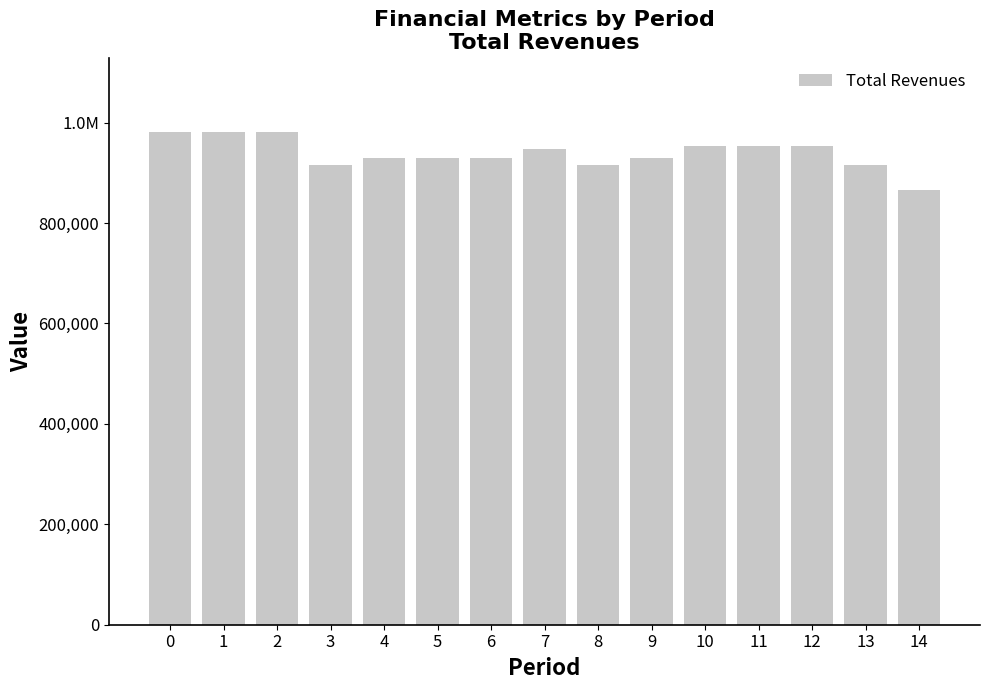

Reading left to right, what are all the values shown in this chart?

982163.5	982163.5	982163.5	914828.6	929429.3	929429.3	929429.3	948146.0	914828.6	929429.3	953452.0	953452.0	953452.0	914828.6	866120.0